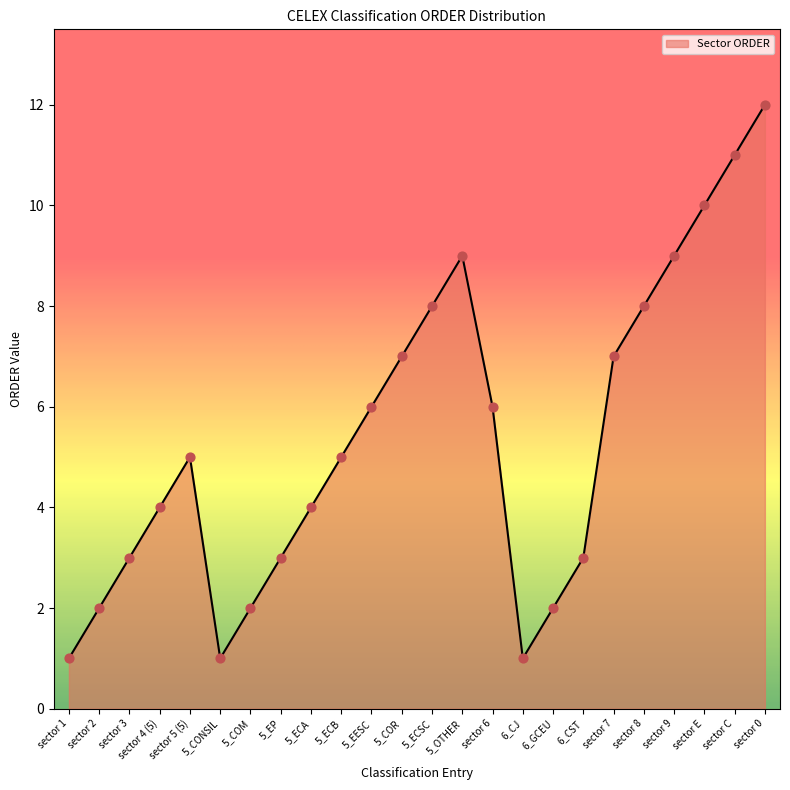

What is the change in value from 5_COR to 5_ECSC?

+1